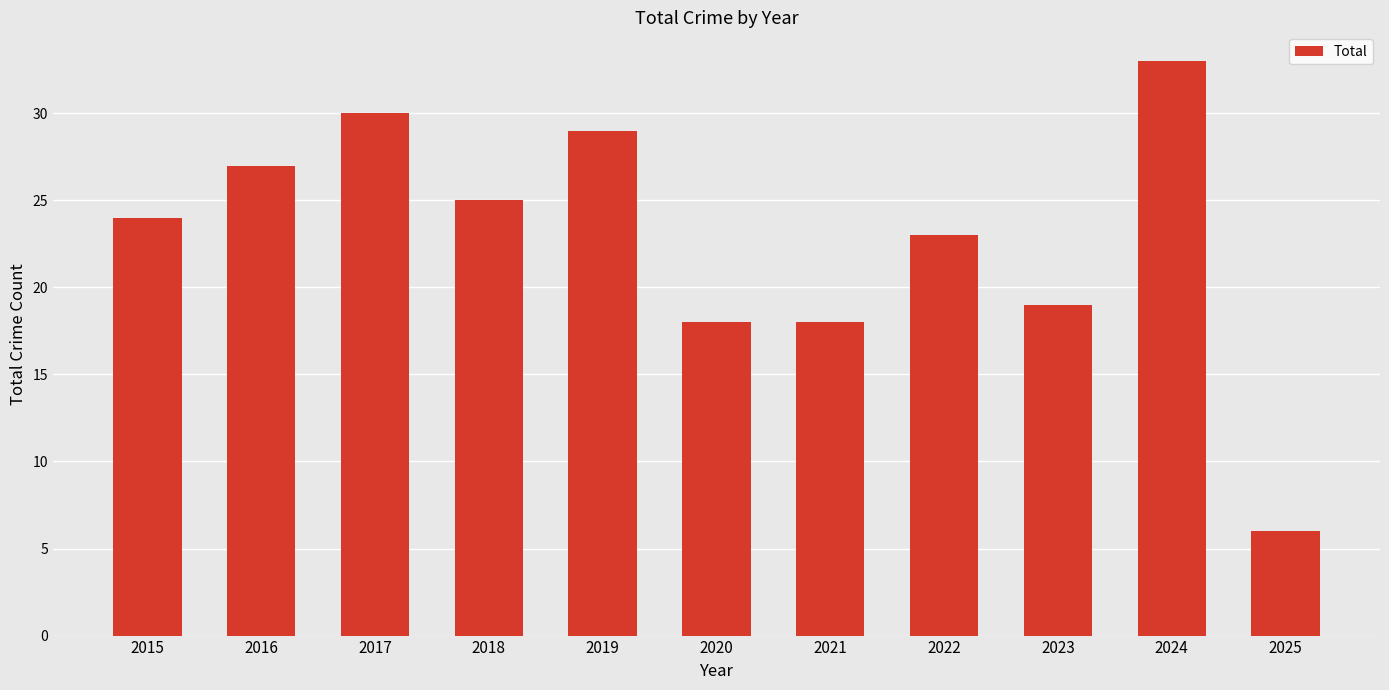

Reading right to left, transcribe all the data shown in this chart.

2025=6	2024=33	2023=19	2022=23	2021=18	2020=18	2019=29	2018=25	2017=30	2016=27	2015=24